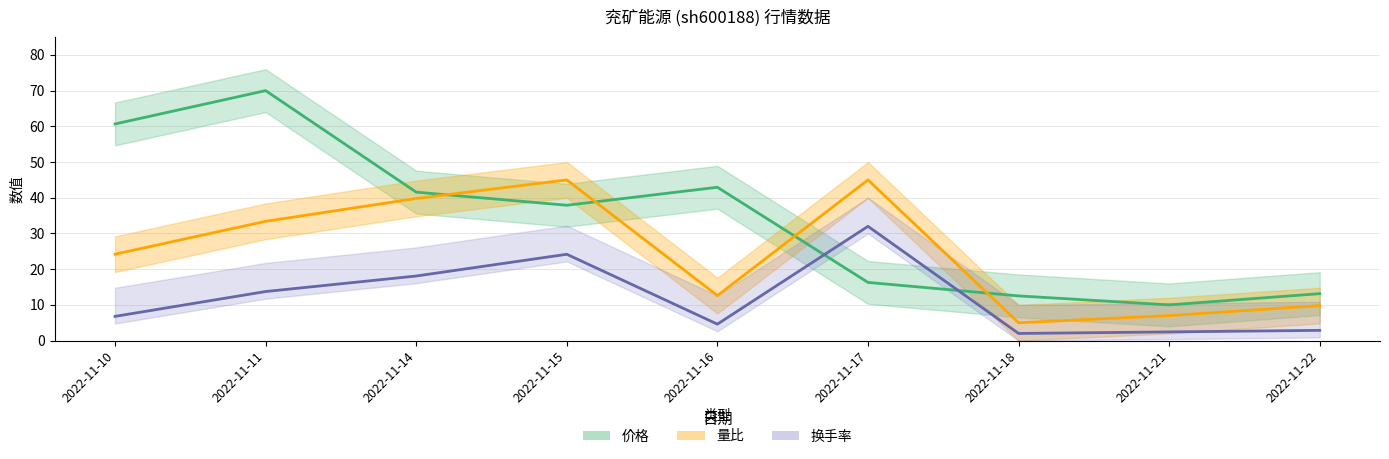

Between 2022-11-10 and 2022-11-17, which series saw the biggest shift?

价格